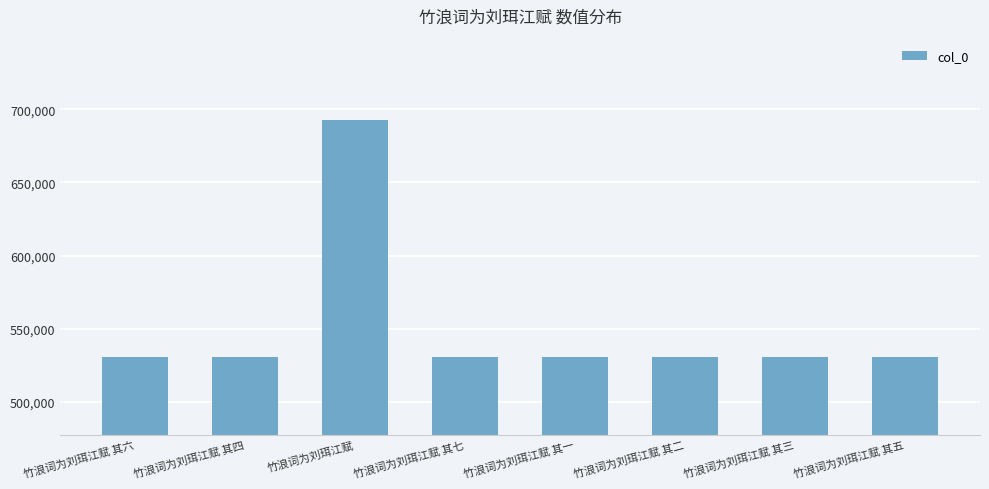

Are the bars horizontal?

No